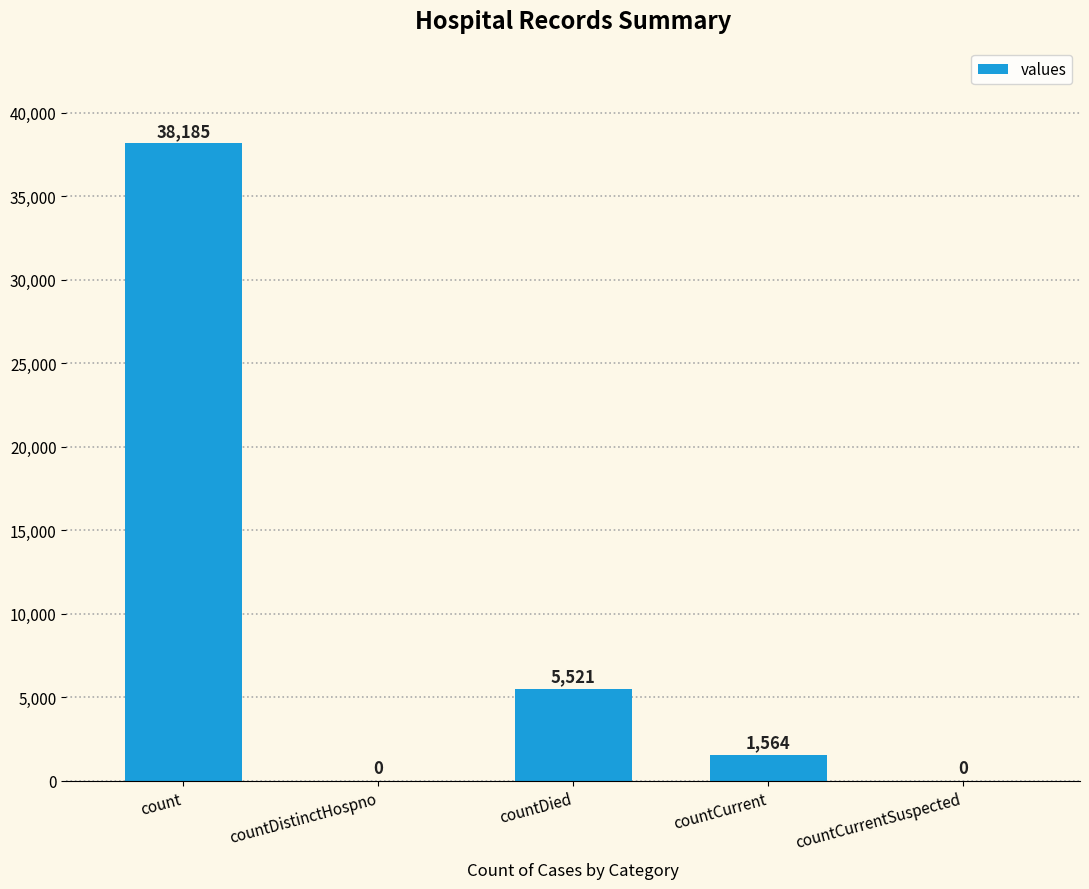

Count the number of data series in this chart.

1